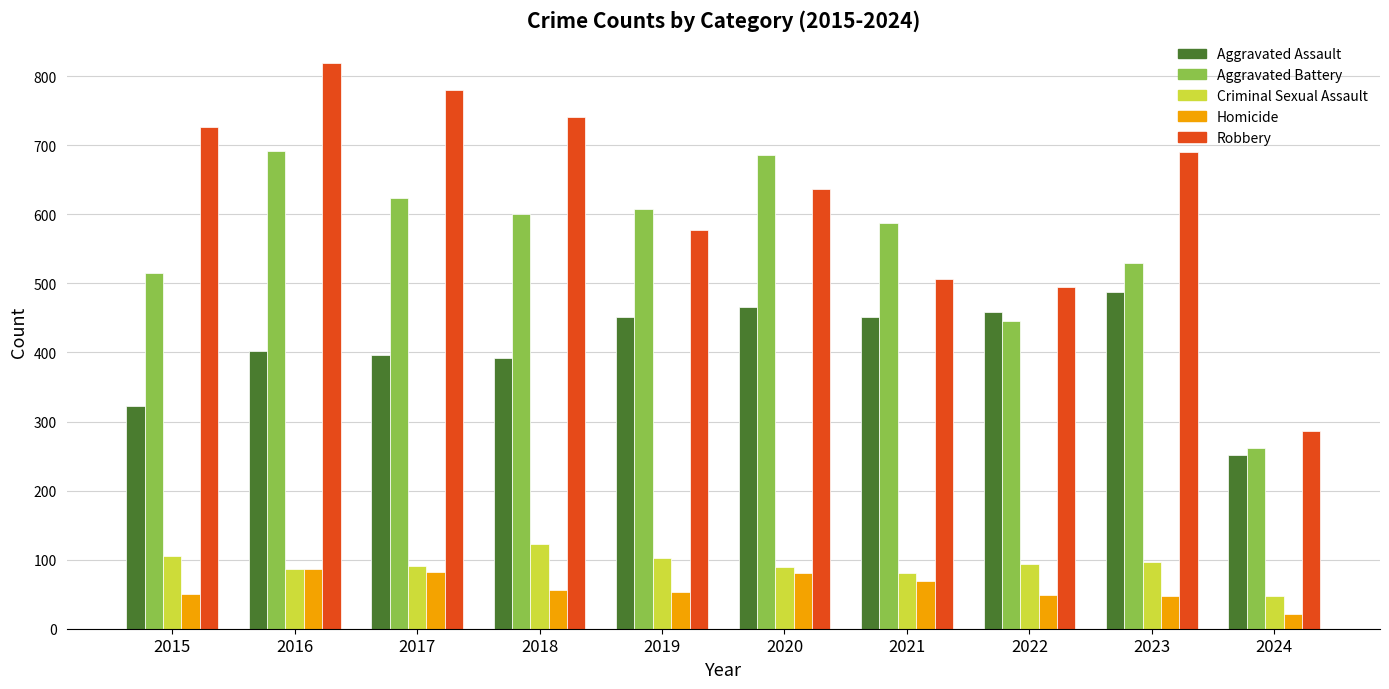

Between 2016 and 2024, which series saw the biggest shift?

Robbery